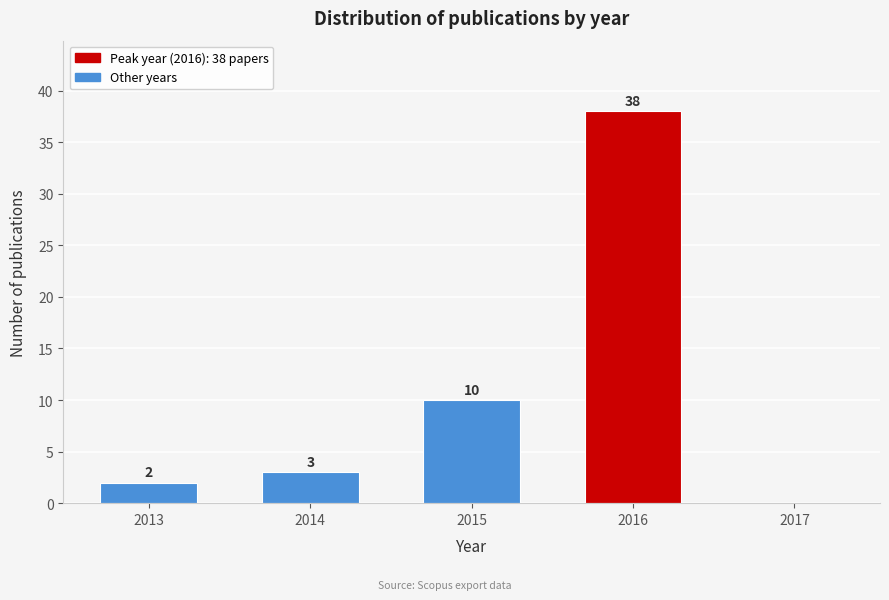

Reading left to right, what are all the values shown in this chart?

2013=2	2014=3	2015=10	2016=38	2017=0